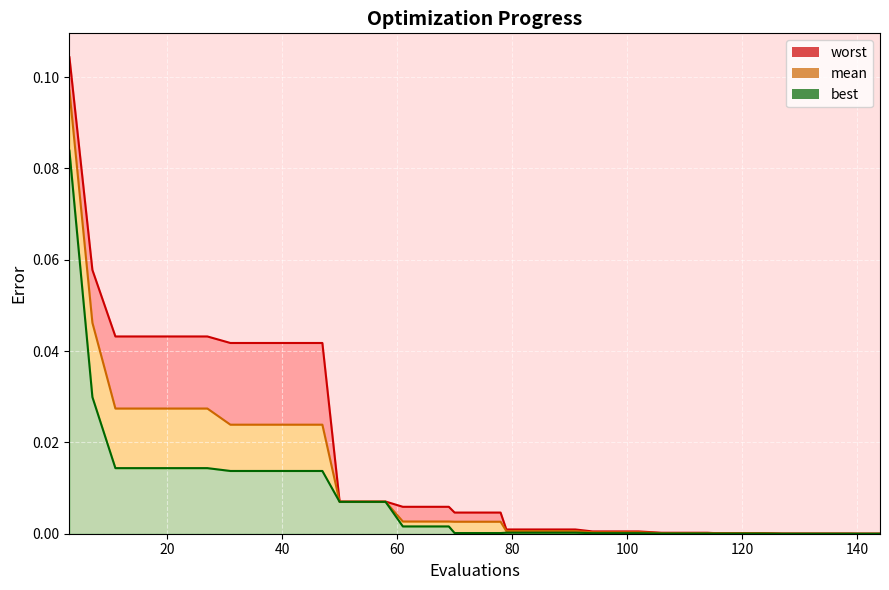

True or false: worst has a value of 0.0 at 27.

False